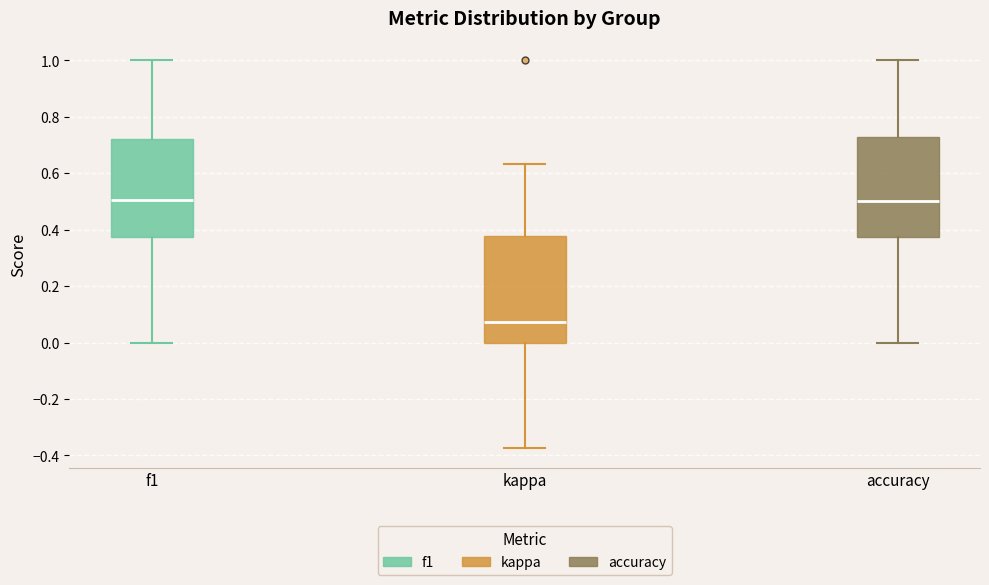

Reading left to right, transcribe this box plot: for each box, give where its median line is, the range the box spans, and where its two whiskers end, as read against the y-axis. The values are not printed on the chart, so give them approximately, as read against the axis.

f1: median 0.50, box 0.38 to 0.72, whiskers 0.00 to 1.00
kappa: median 0.08, box 0.00 to 0.38, whiskers -0.38 to 0.64
accuracy: median 0.50, box 0.38 to 0.72, whiskers 0.00 to 1.00